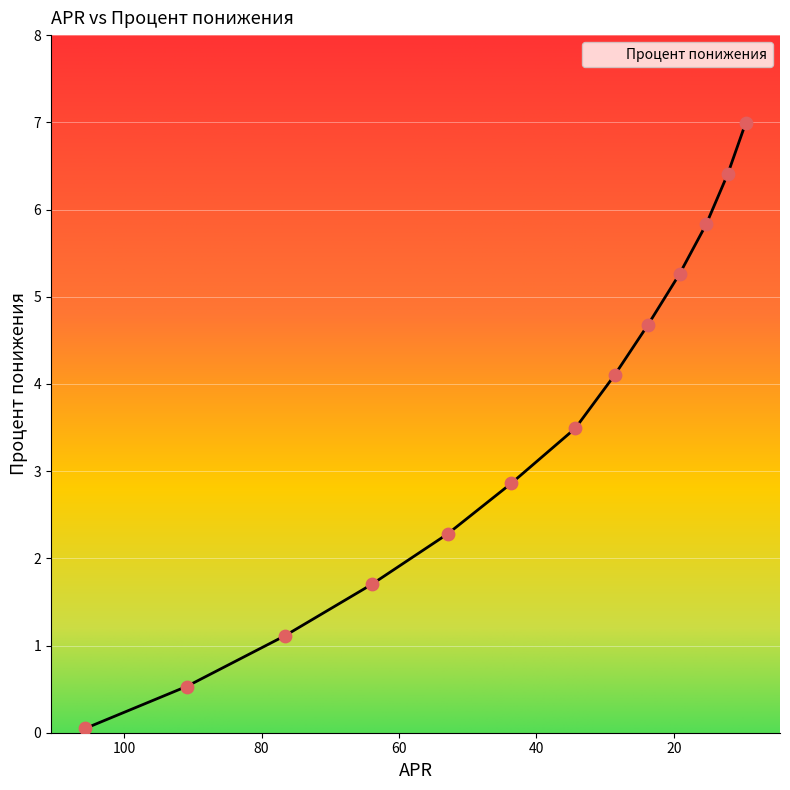

Which has a higher value, 9.57 or 23.76?

9.57